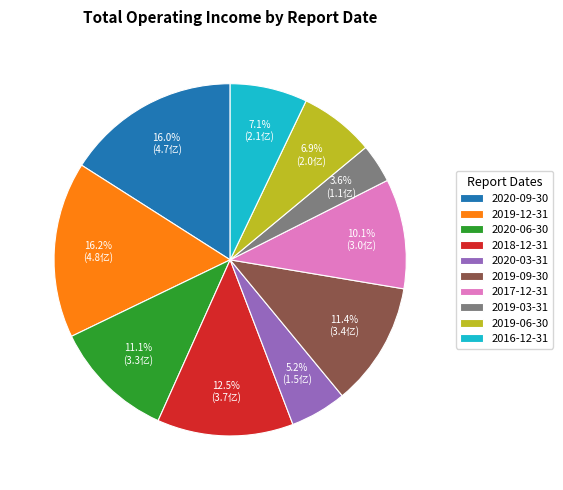

What percentage do 2017-12-31 and 2018-12-31 together represent?

22.6%